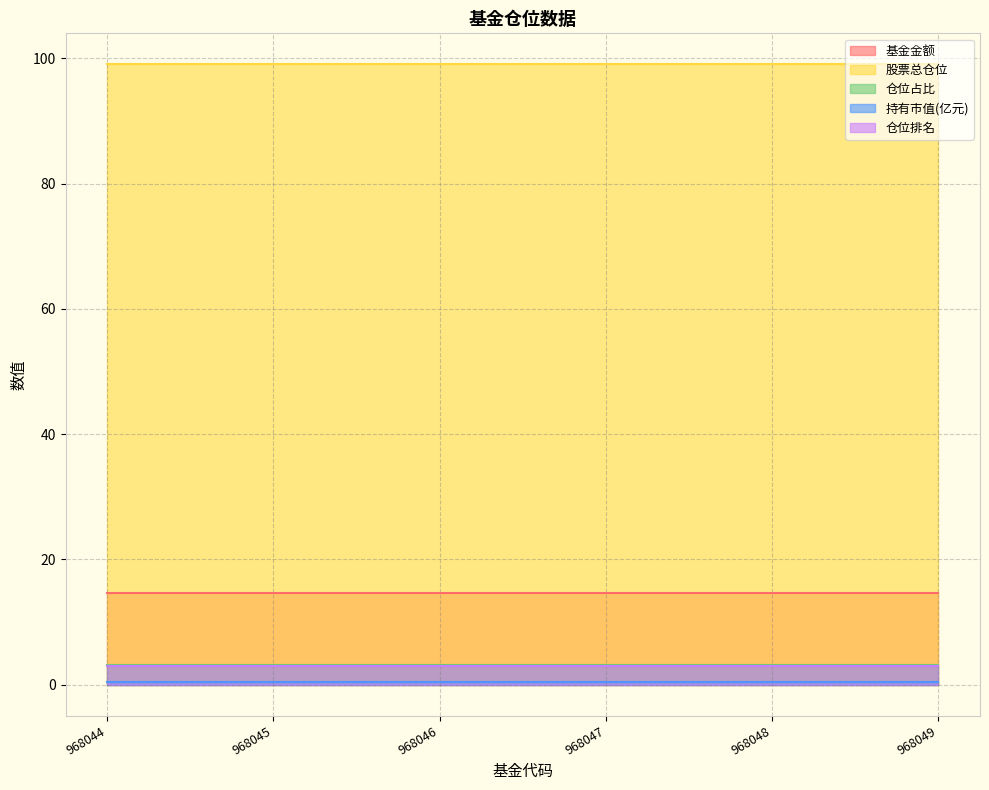

Reading left to right, what are all the values shown in this chart?

基金金额: 14.7	14.7	14.7	14.7	14.7	14.7
股票总仓位: 99.0	99.0	99.0	99.0	99.0	99.0
仓位占比: 3.1	3.1	3.1	3.1	3.1	3.1
持有市值(亿元): 0.5	0.5	0.5	0.5	0.5	0.5
仓位排名: 3.0	3.0	3.0	3.0	3.0	3.0